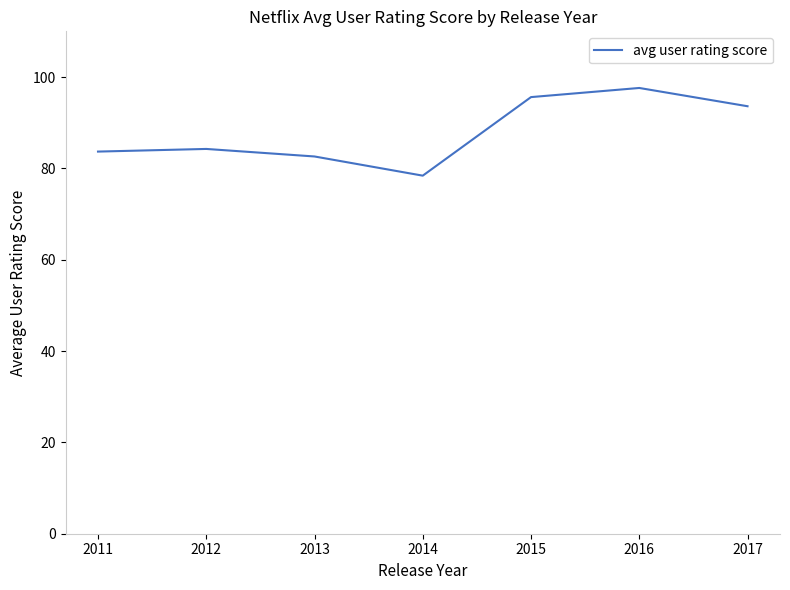

What is the difference between the values at 2015 and 2011?

11.9